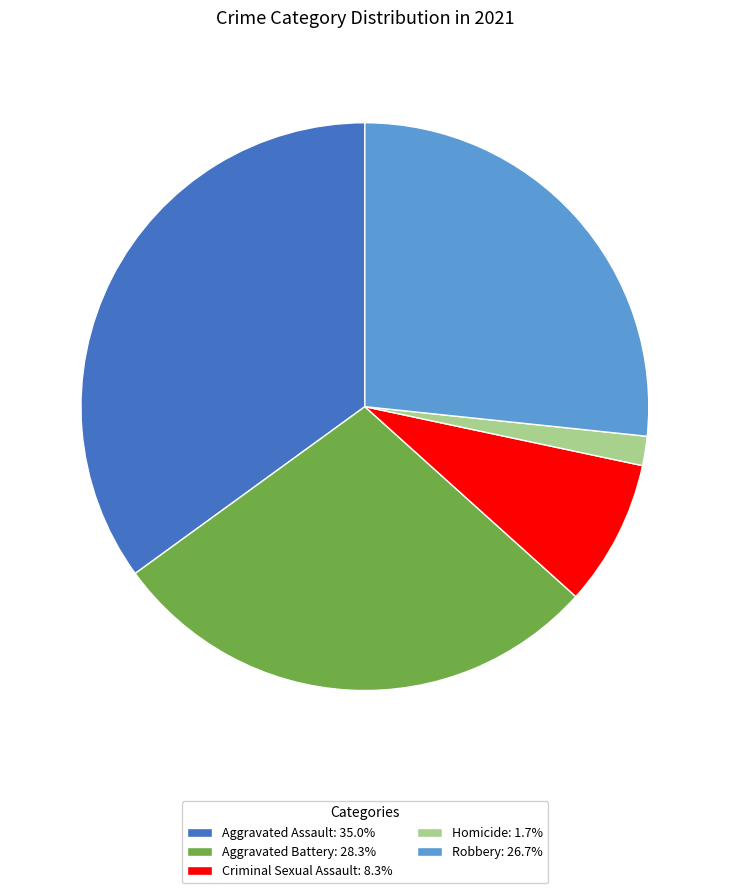

True or false: Criminal Sexual Assault accounts for 8% of the total.

True